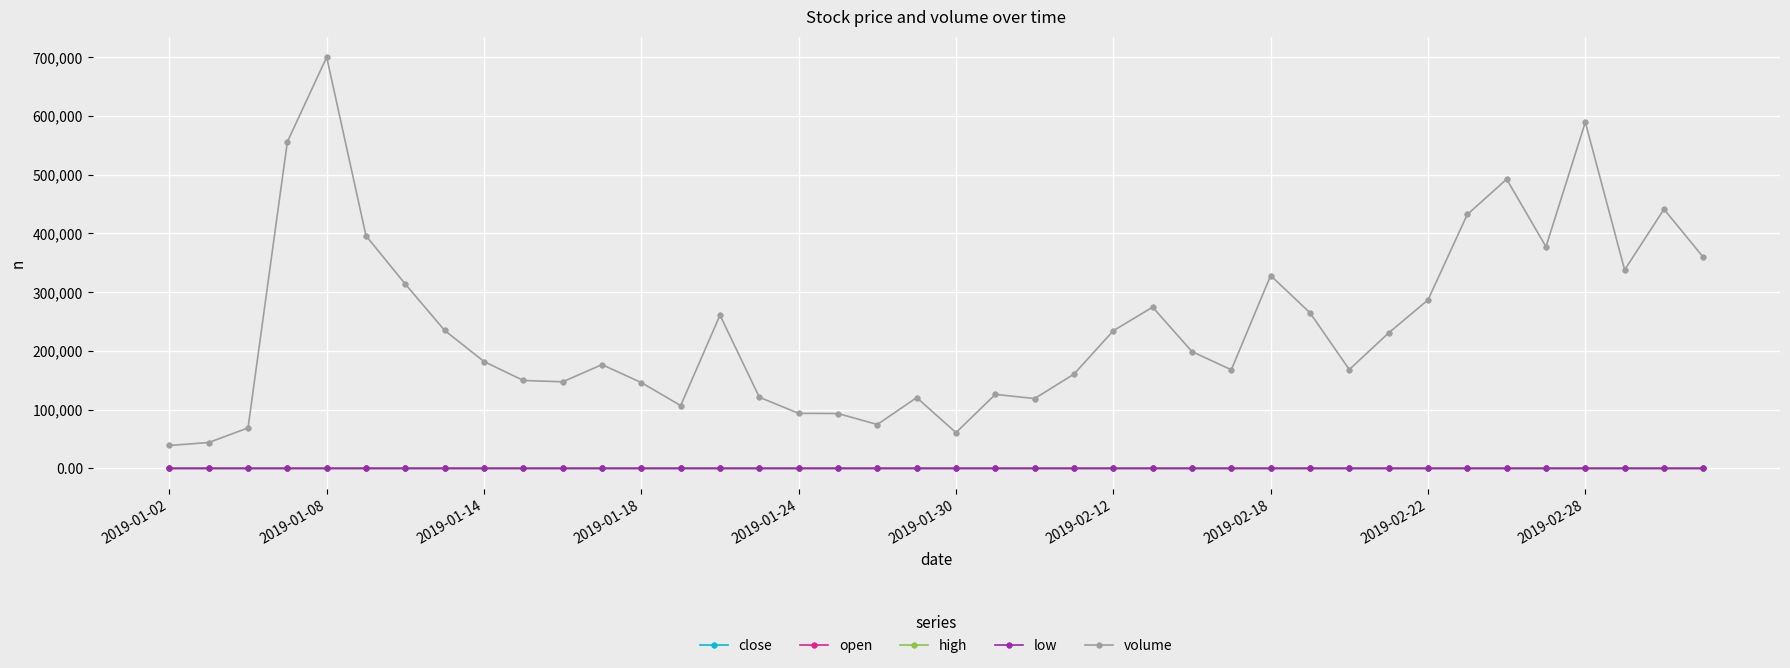

Which series has the largest total across all categories?

volume